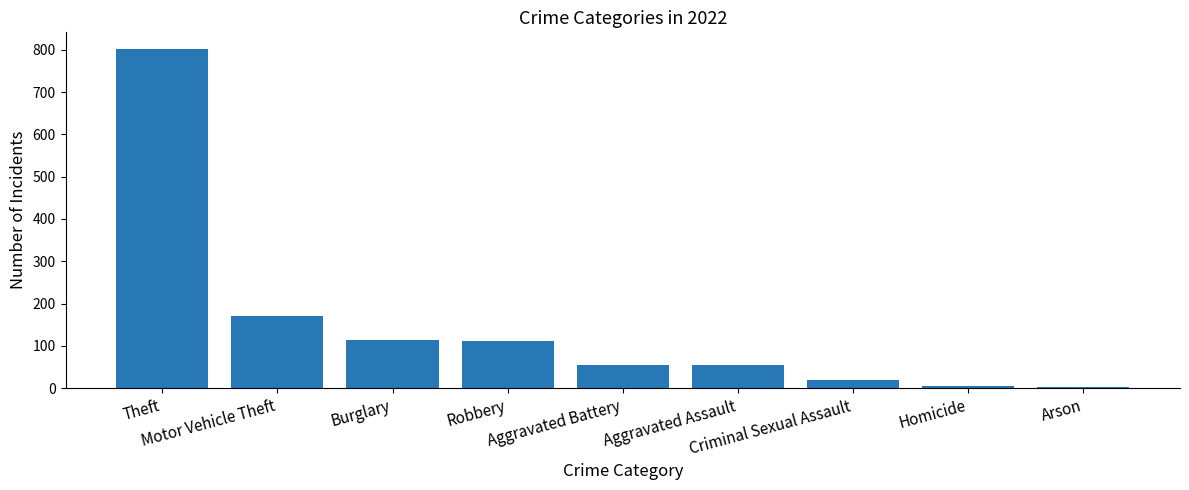

Where does the data first go above 55?

Theft